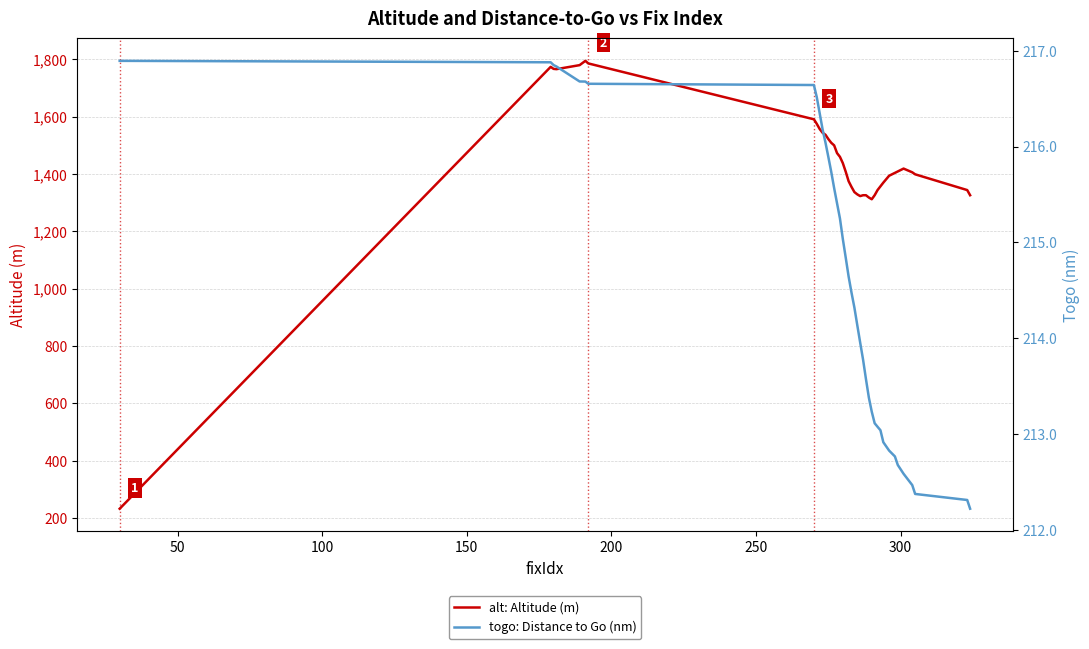

What is the maximum value for alt: Altitude (m)?

1795